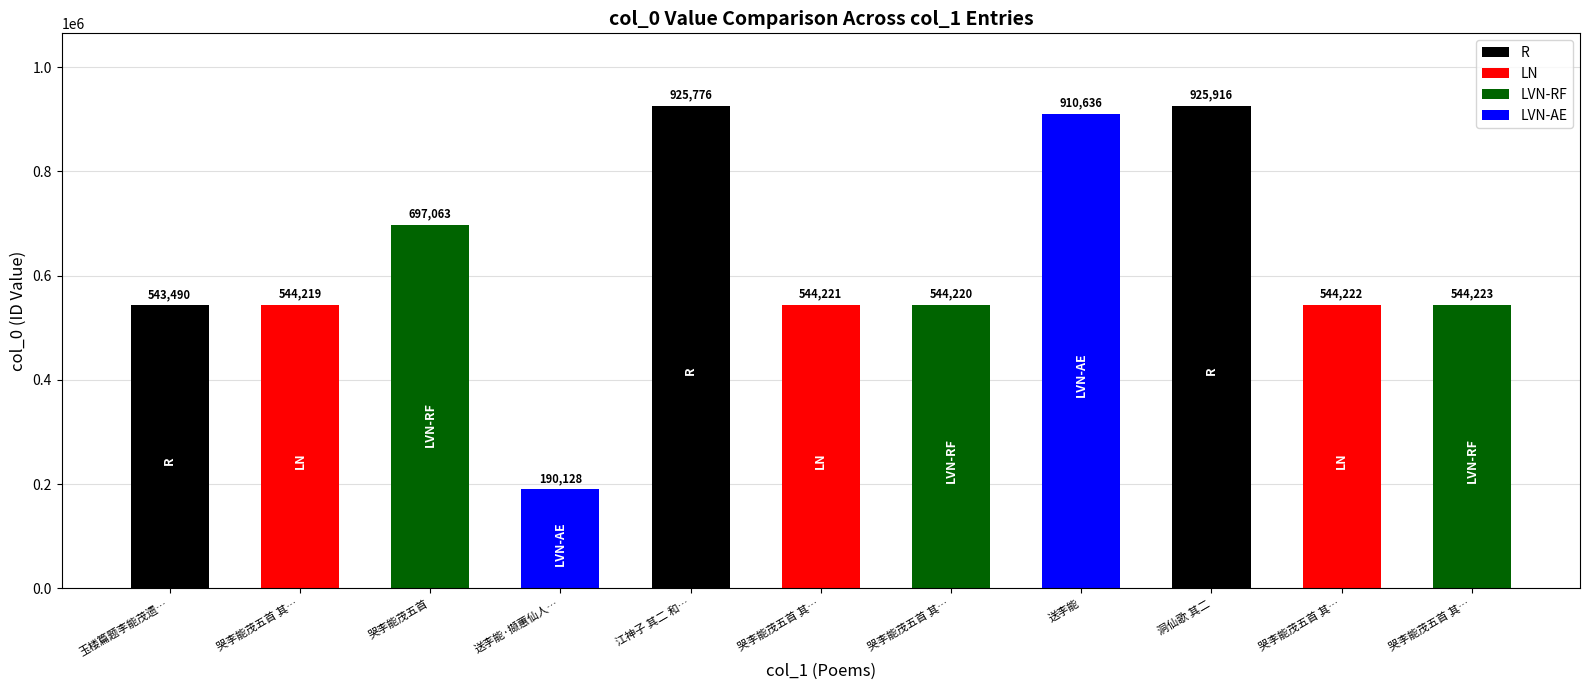

How many bars are there in total?

11